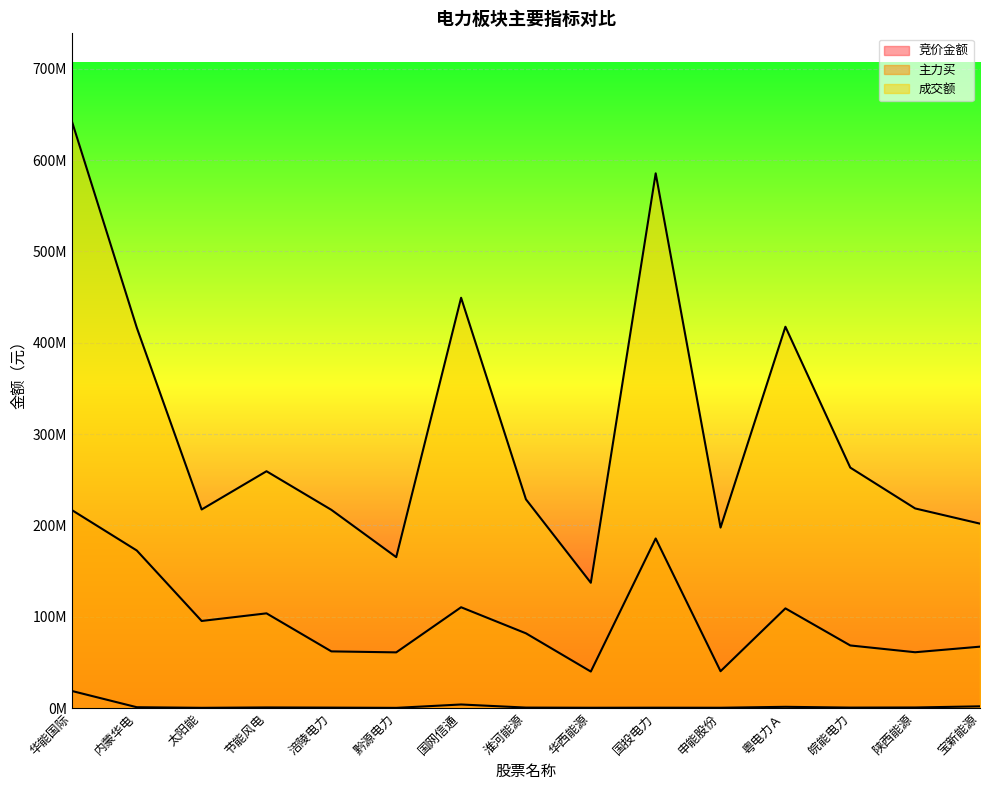

True or false: 竞价金额 and 成交额 cross at least once.

False